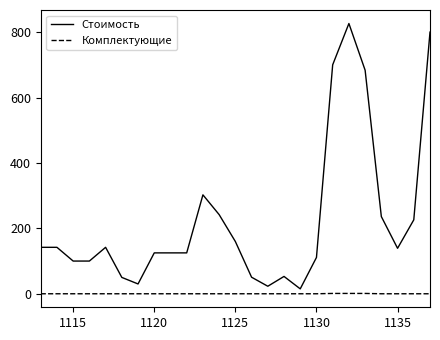

What is the maximum value shown in the chart?

826.3